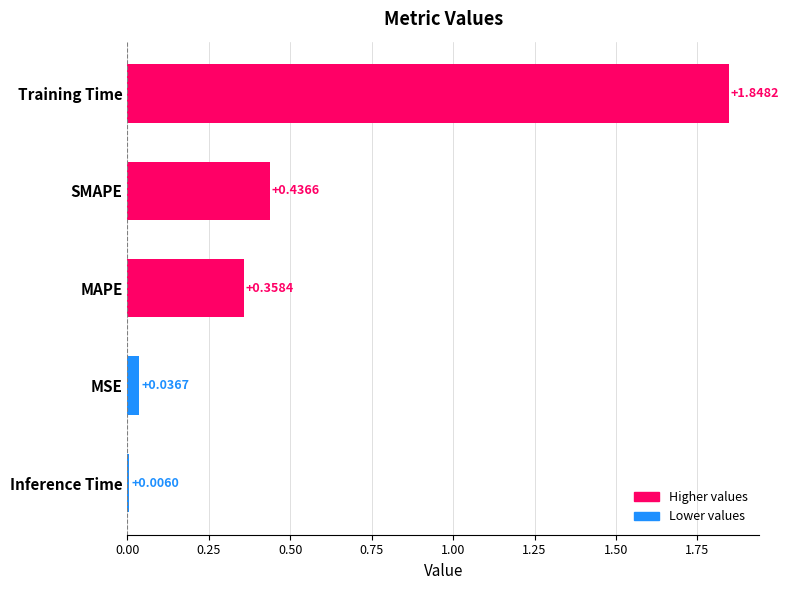

Which has a higher value, MAPE or Inference Time?

MAPE